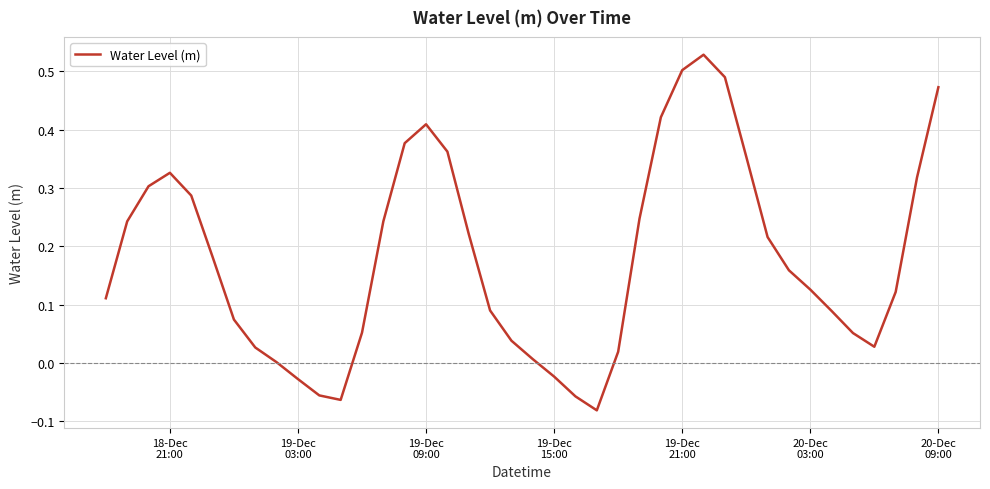

What is the difference between the maximum and minimum values?

0.6